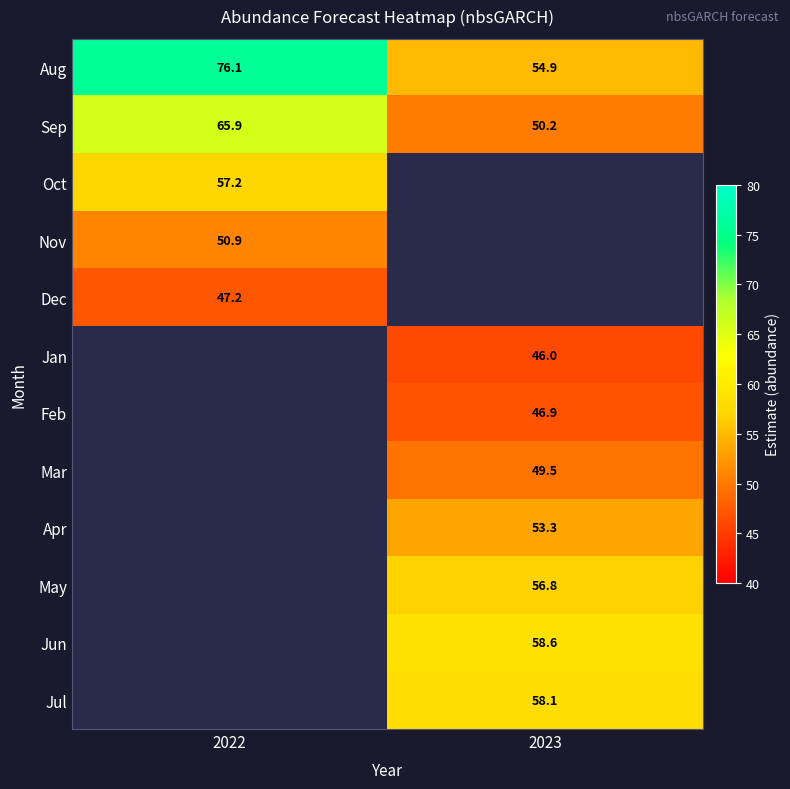

What is the difference between the highest and lowest values at 2022?

28.8